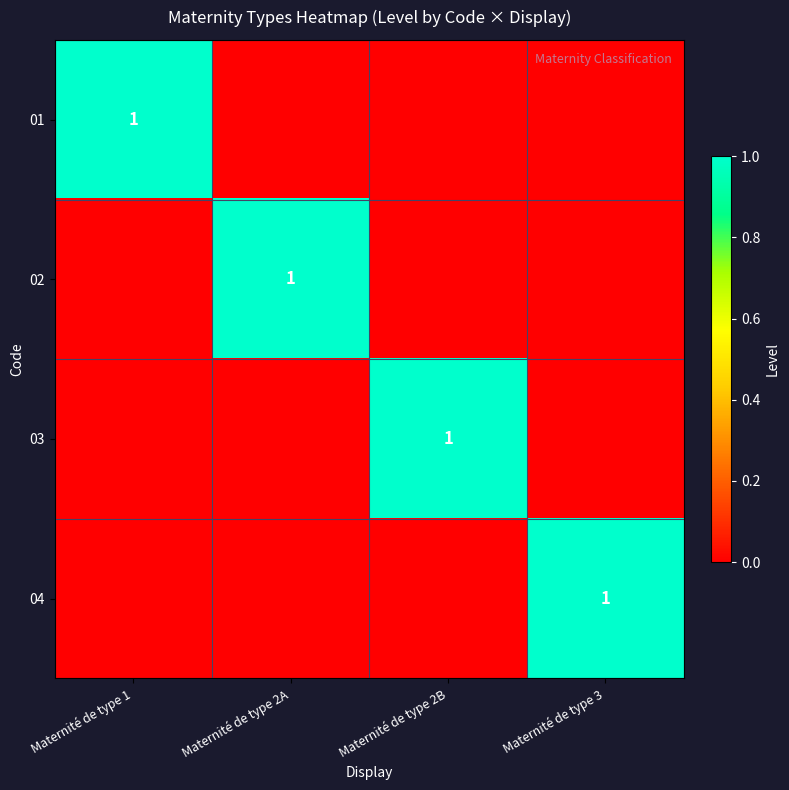

At how many categories does at least one series exceed 0?

4